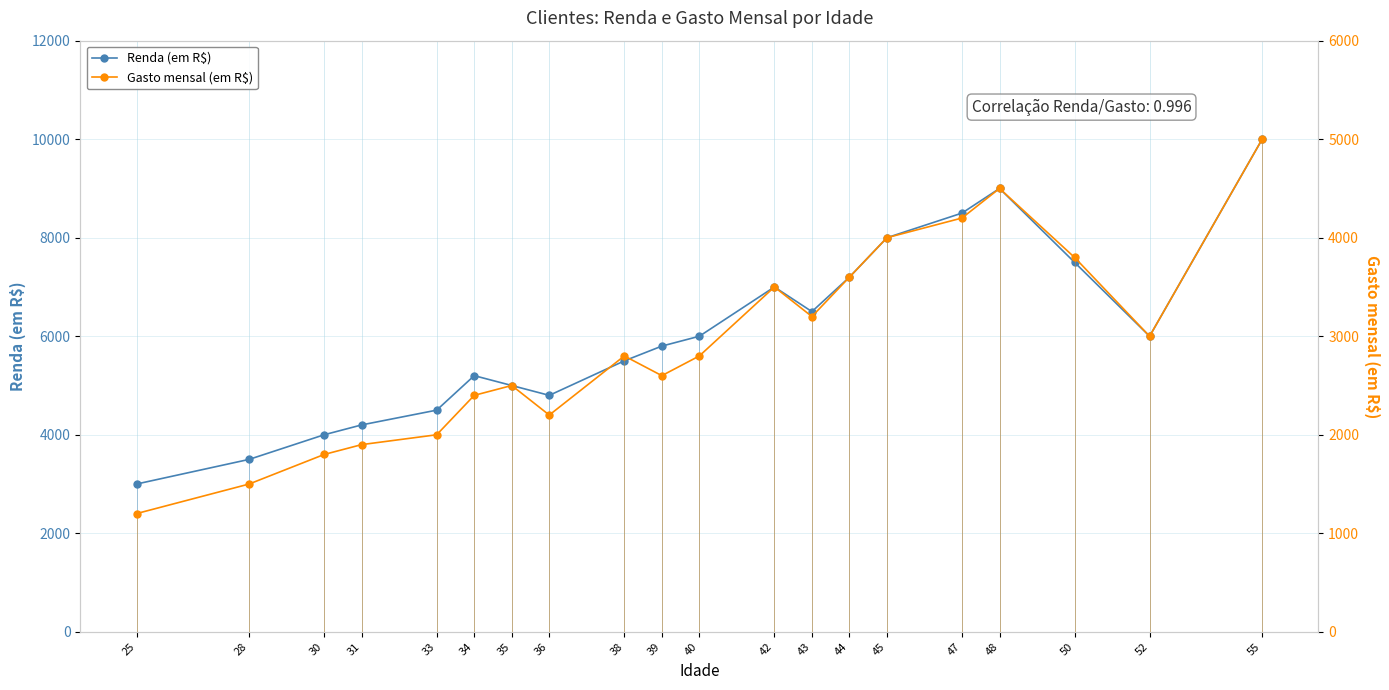

Where is Gasto mensal (em R$) nearest to the value 3100?

43